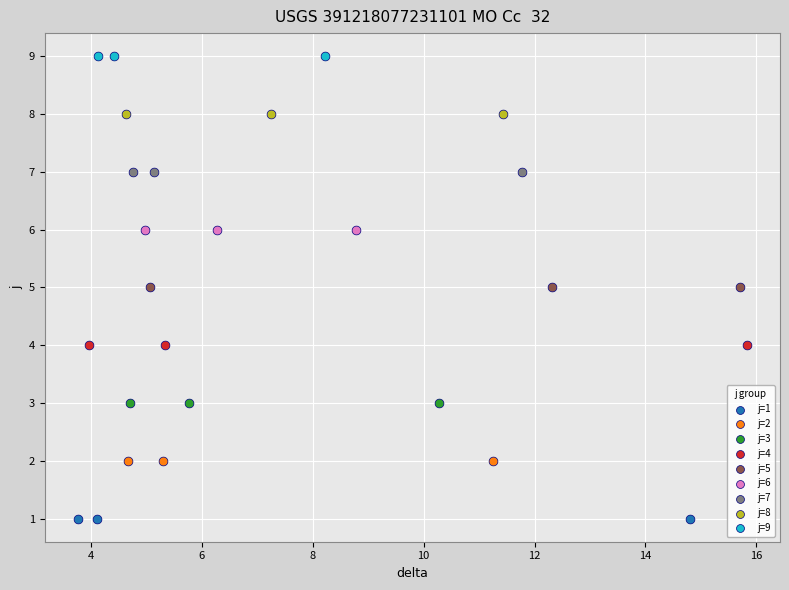

Which series reaches the minimum Y coordinate?

j=1